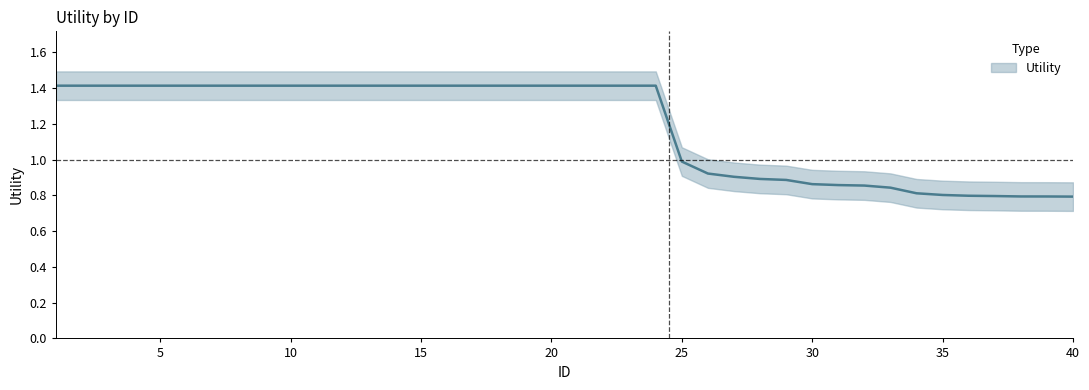

Which category has the highest value across all series?

1